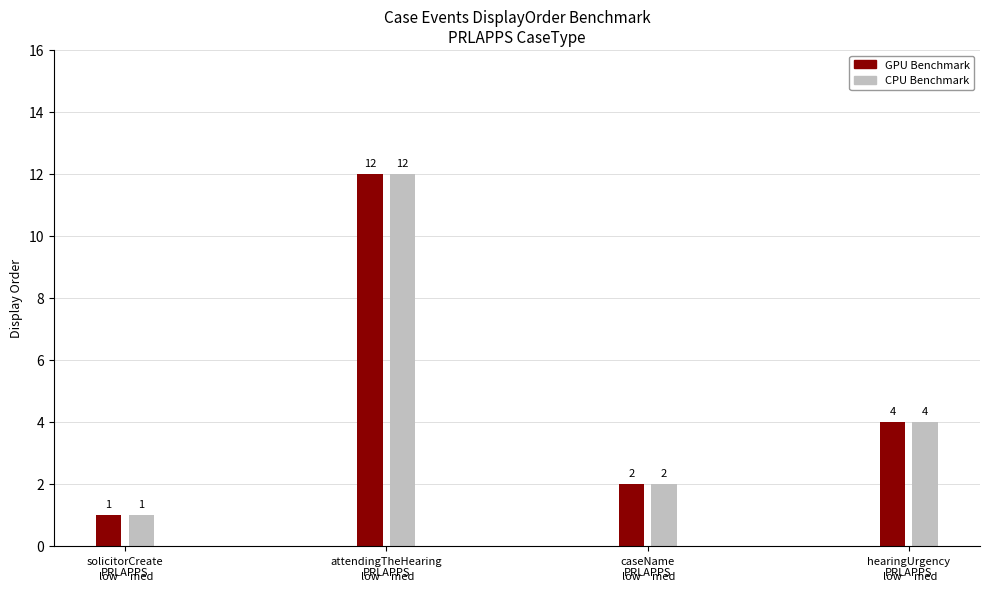

What are all the series names shown in the legend?

GPU Benchmark, CPU Benchmark